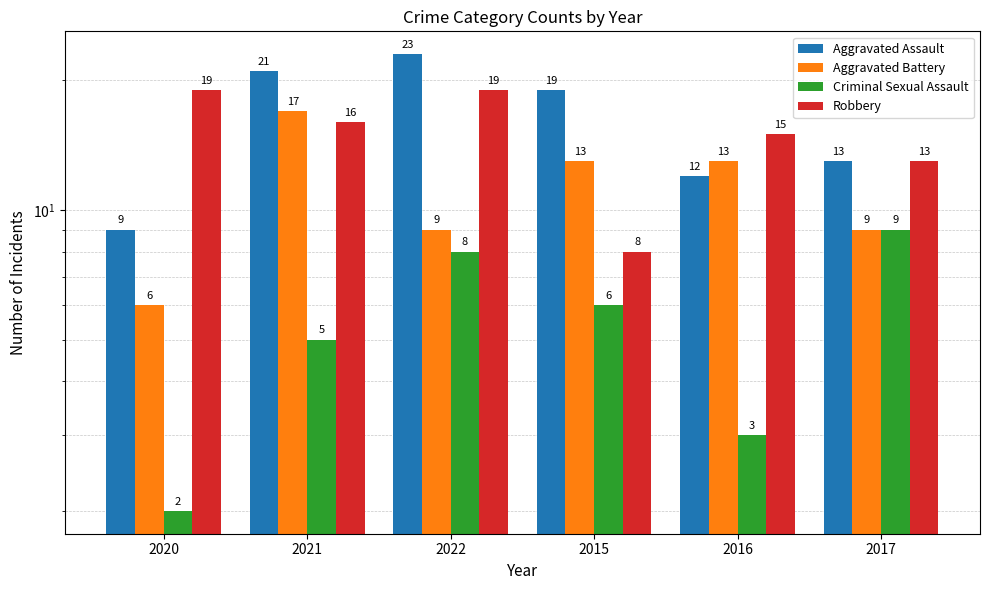

Rank the categories by Aggravated Battery value from highest to lowest.

2021, 2015, 2016, 2022, 2017, 2020